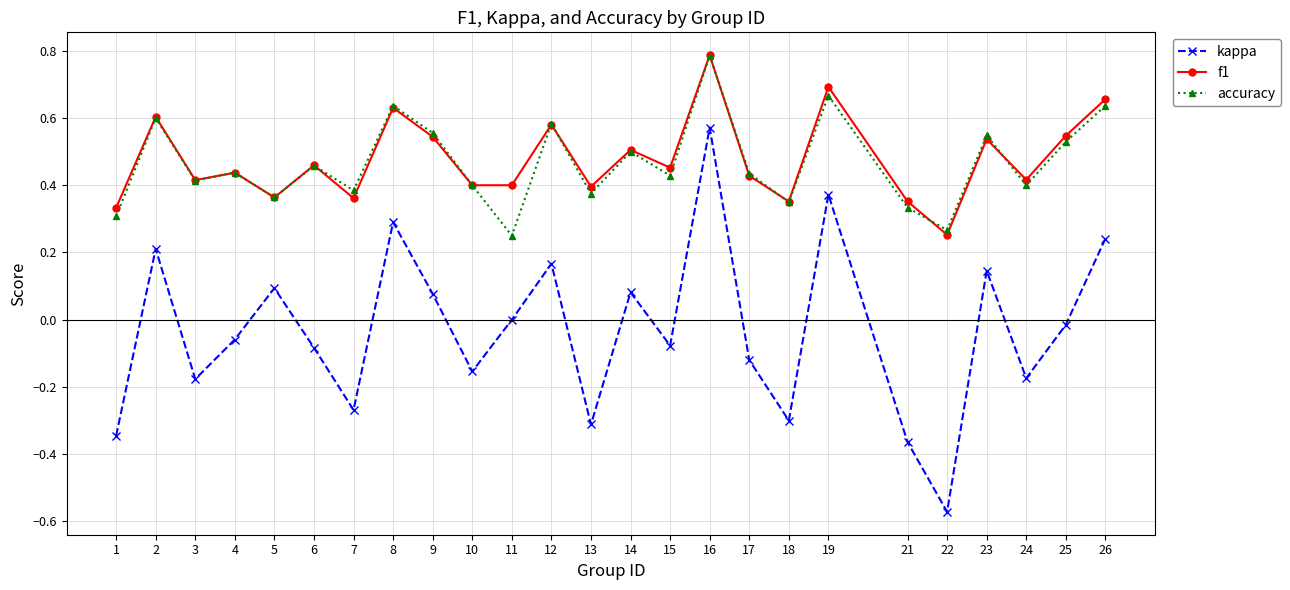

At which category does accuracy reach its first local peak?

2